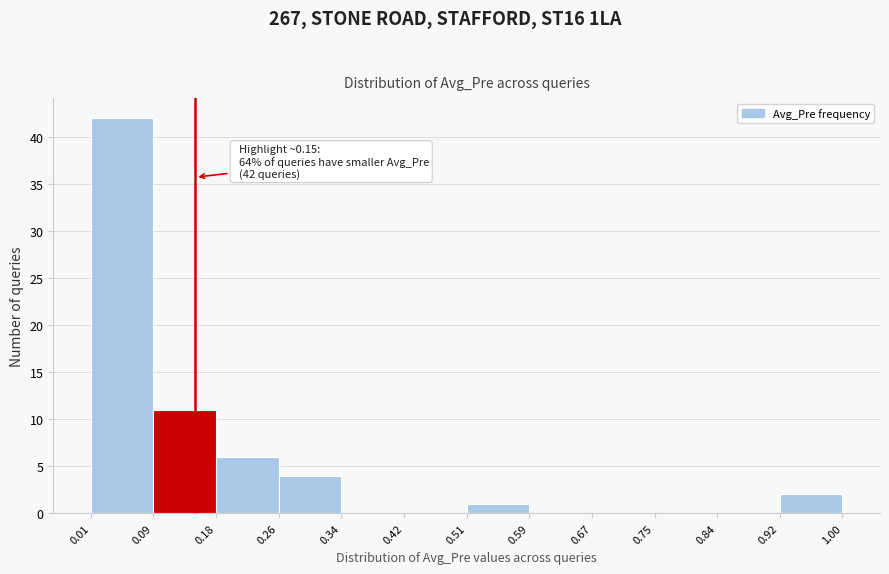

Over which range of the x-axis is the bar tallest?

0.01 to 0.09